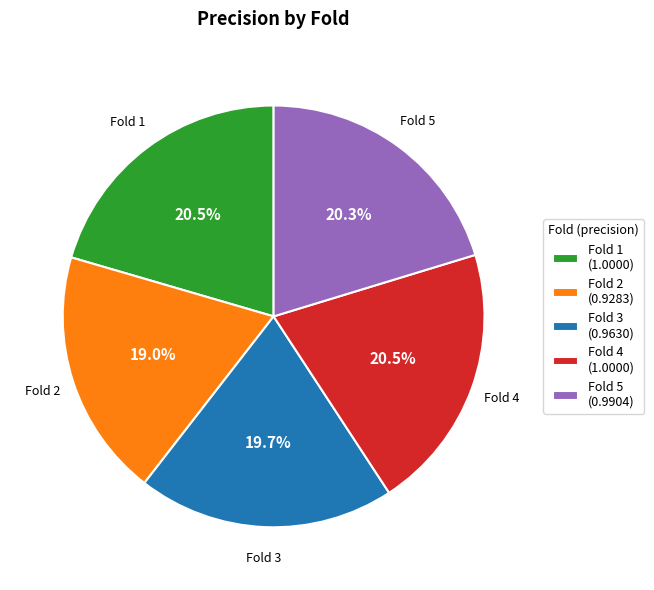

The Fold 3 slice represents 31% of the pie. True or false?

False